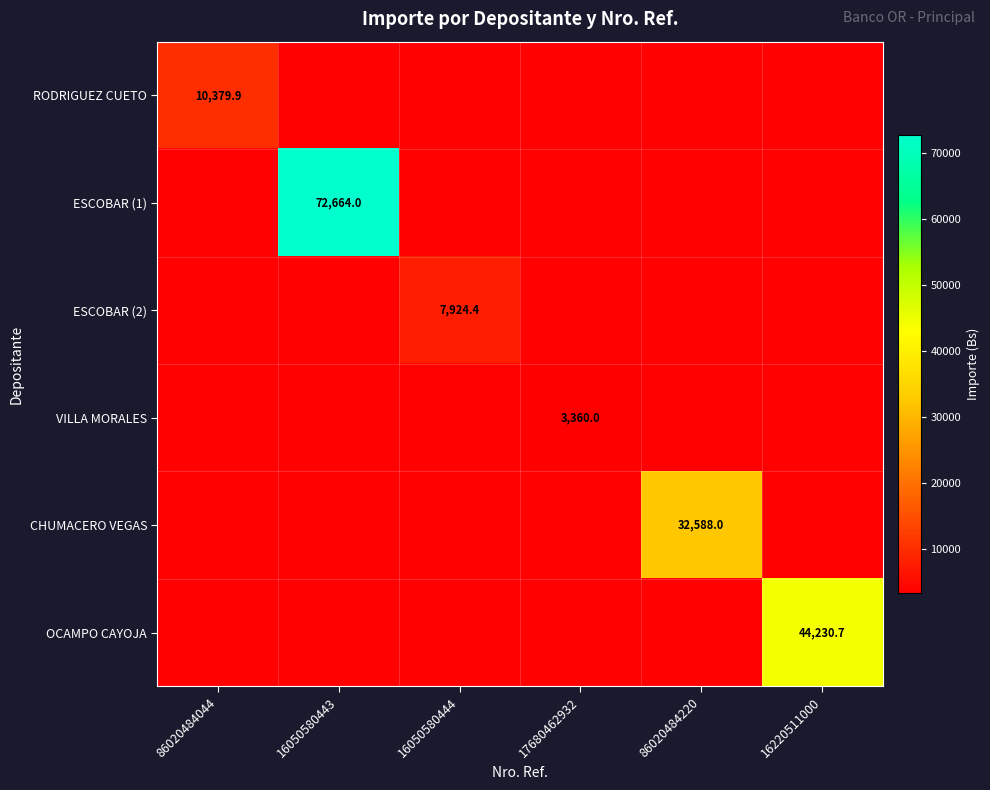

What is the difference between the maximum and second lowest values in the OCAMPO CAYOJA series?

44230.7